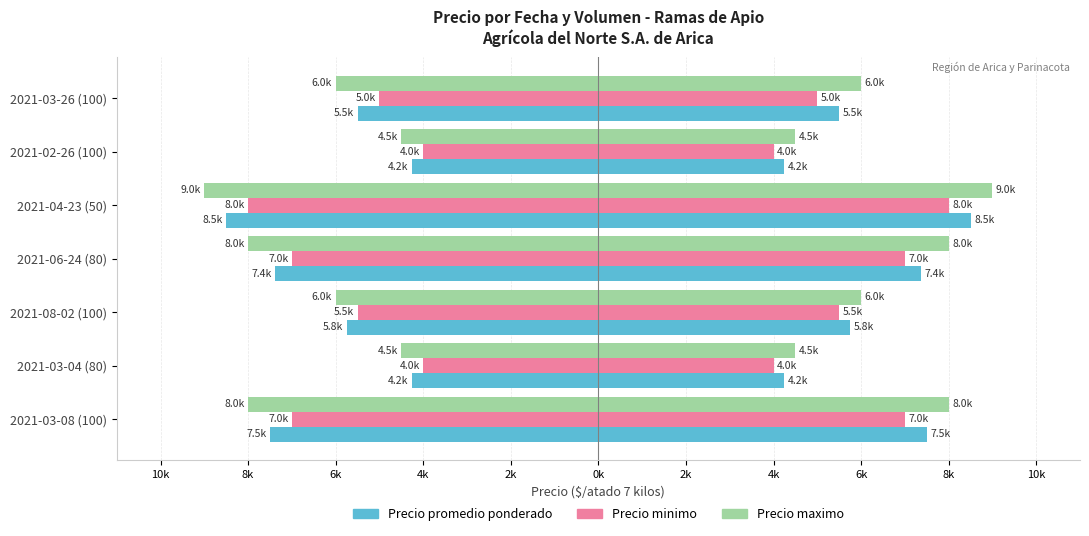

Which series has the widest spread of values?

Precio maximo